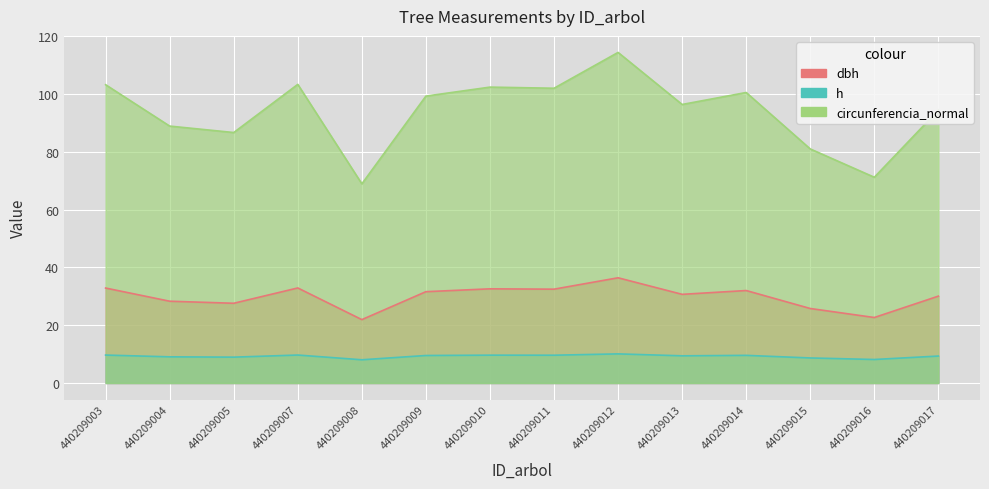

Which series has the largest range (max minus min)?

circunferencia_normal